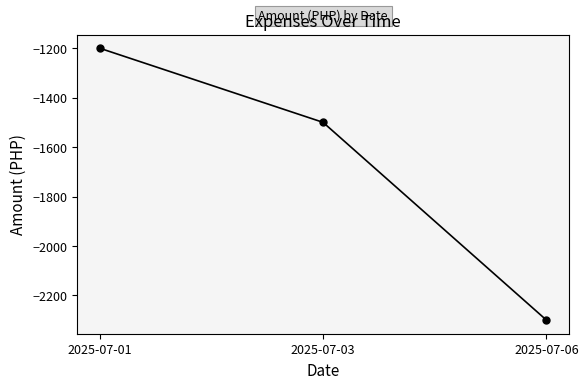

Reading left to right, what are all the values shown in this chart?

2025-07-01=-1200	2025-07-03=-1500	2025-07-06=-2300